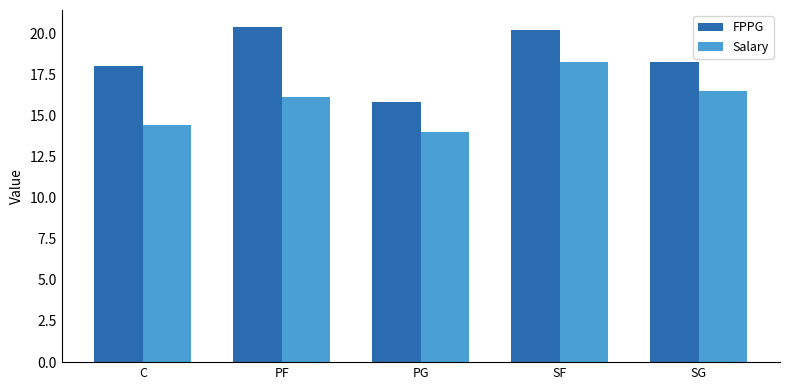

Where is Salary nearest to the value 16?

PF